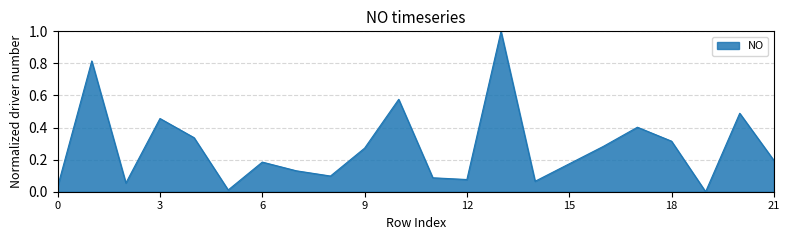

What is the greatest value displayed?

1.0